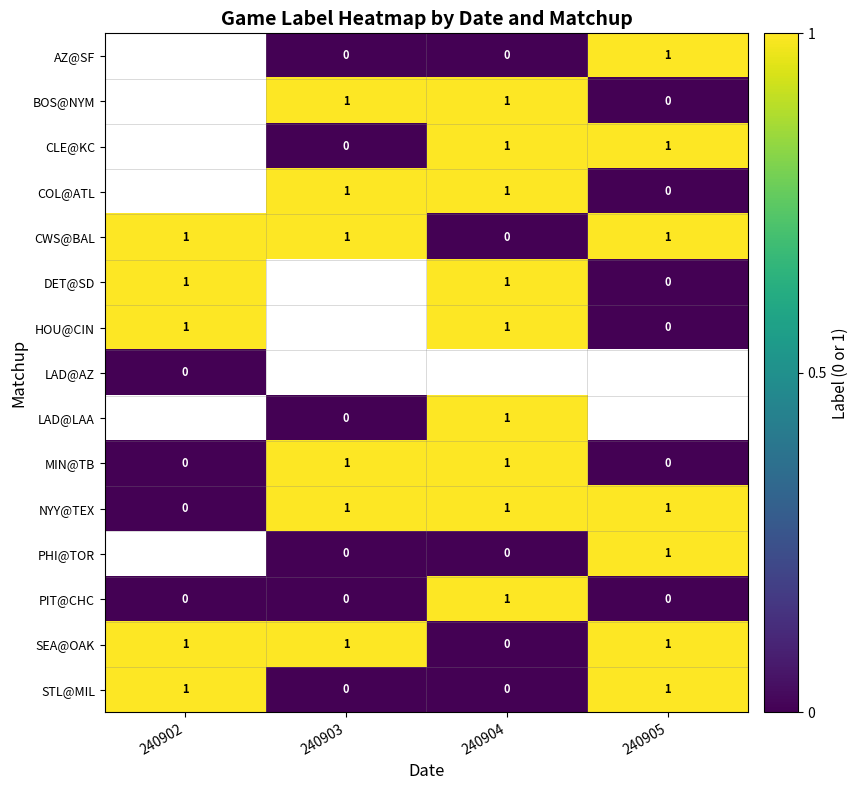

Count the number of data series in this chart.

15